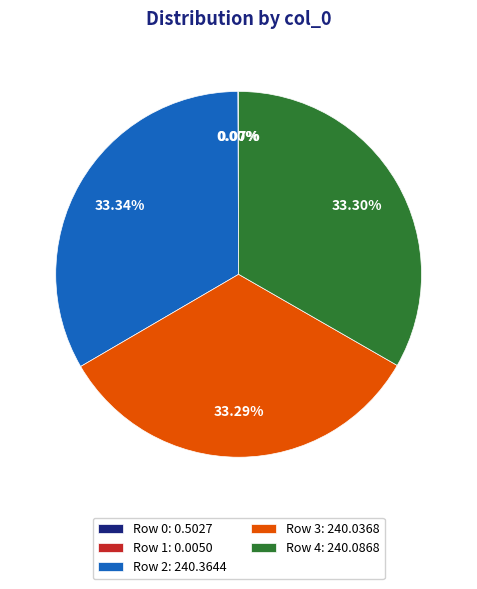

Is there a majority slice in this chart?

No